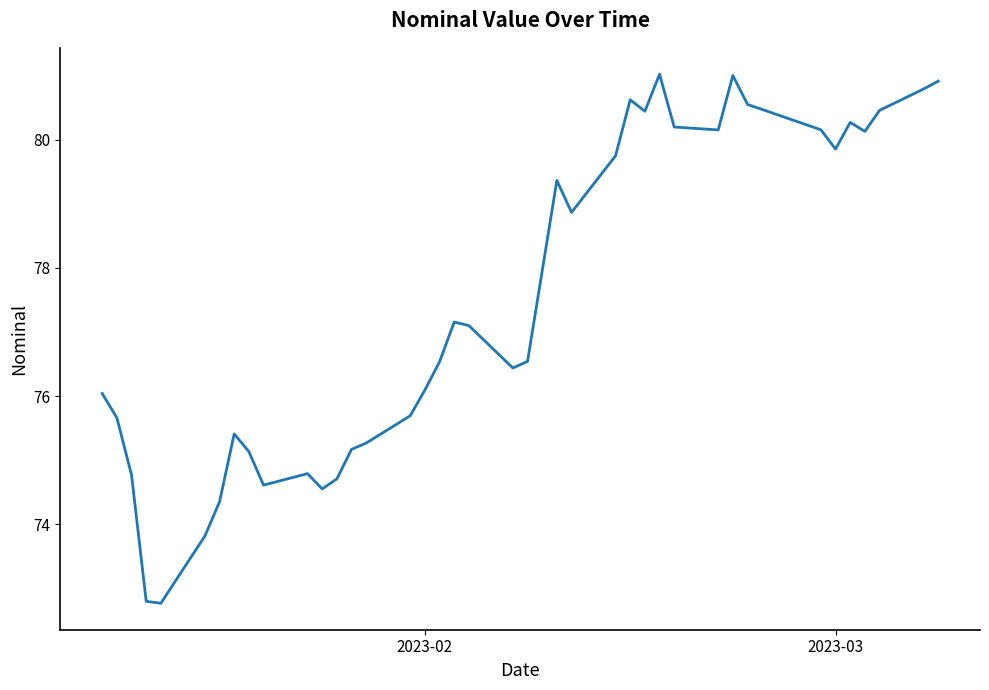

What is the smallest value displayed?

72.8